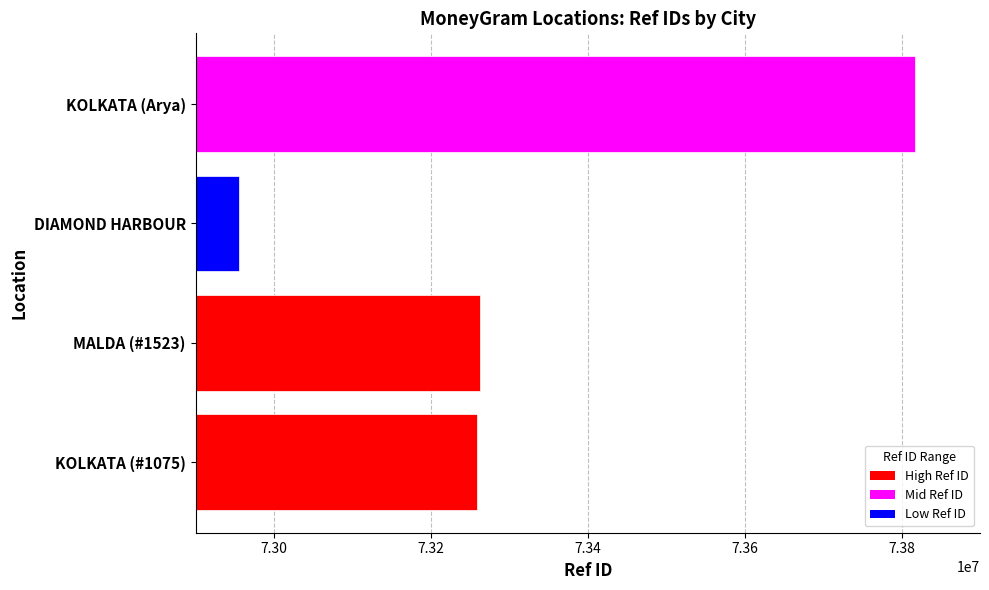

What is the average value?

73323352